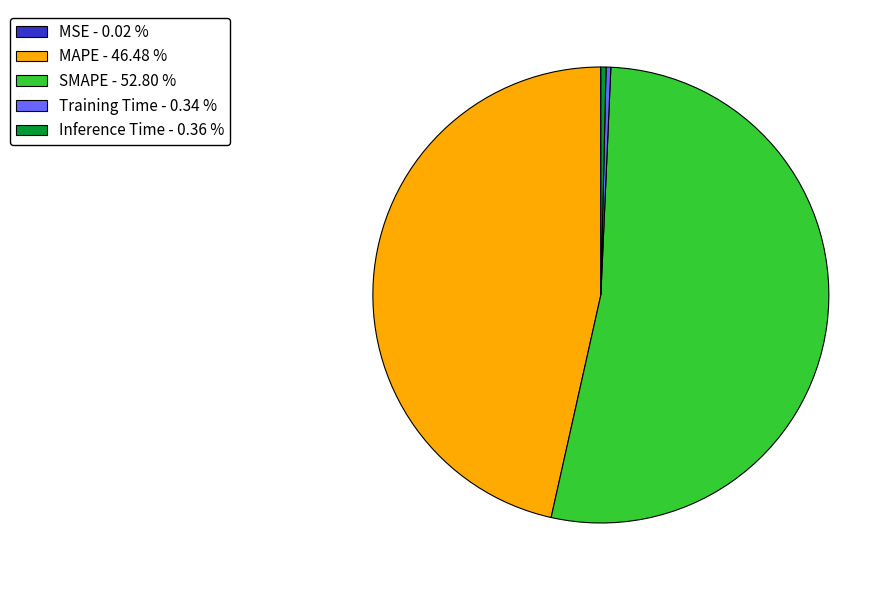

Does any single category account for the majority?

Yes